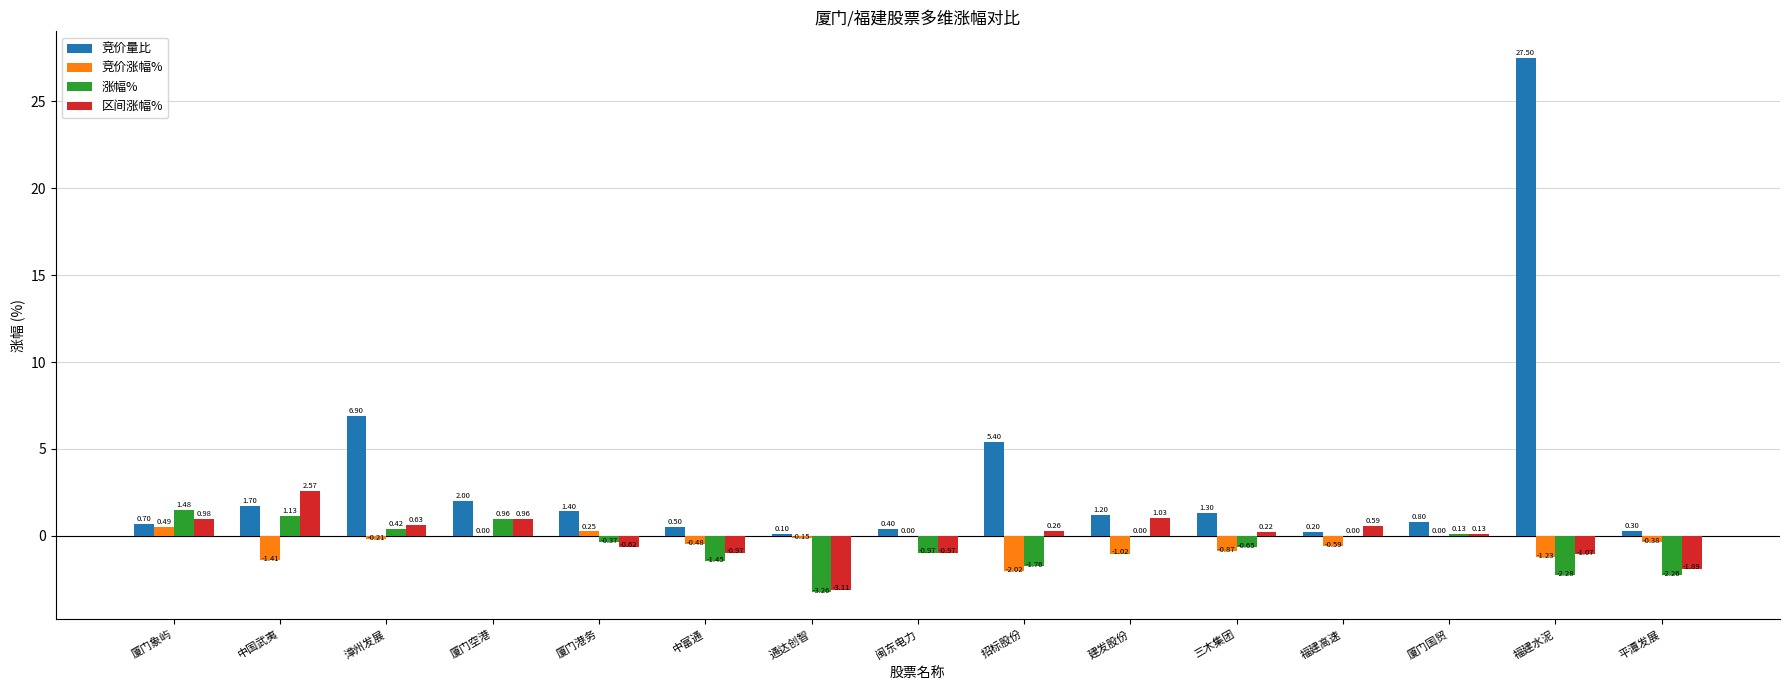

What is the sum of the 涨幅% values at 厦门国贸 and 福建水泥?

-2.1